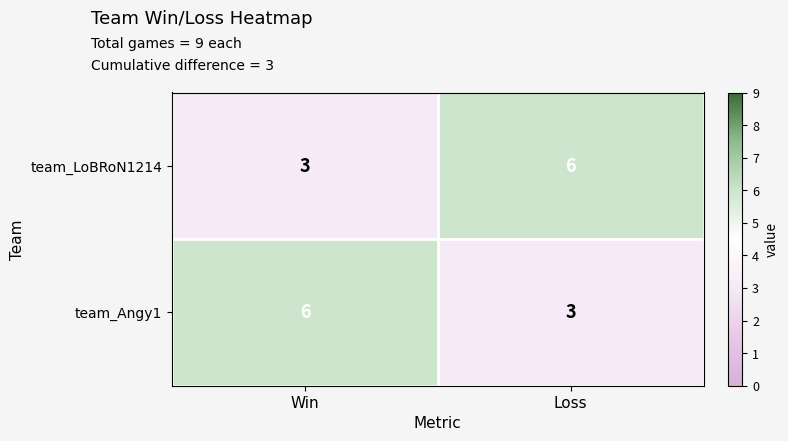

How many data points does each series have?

2